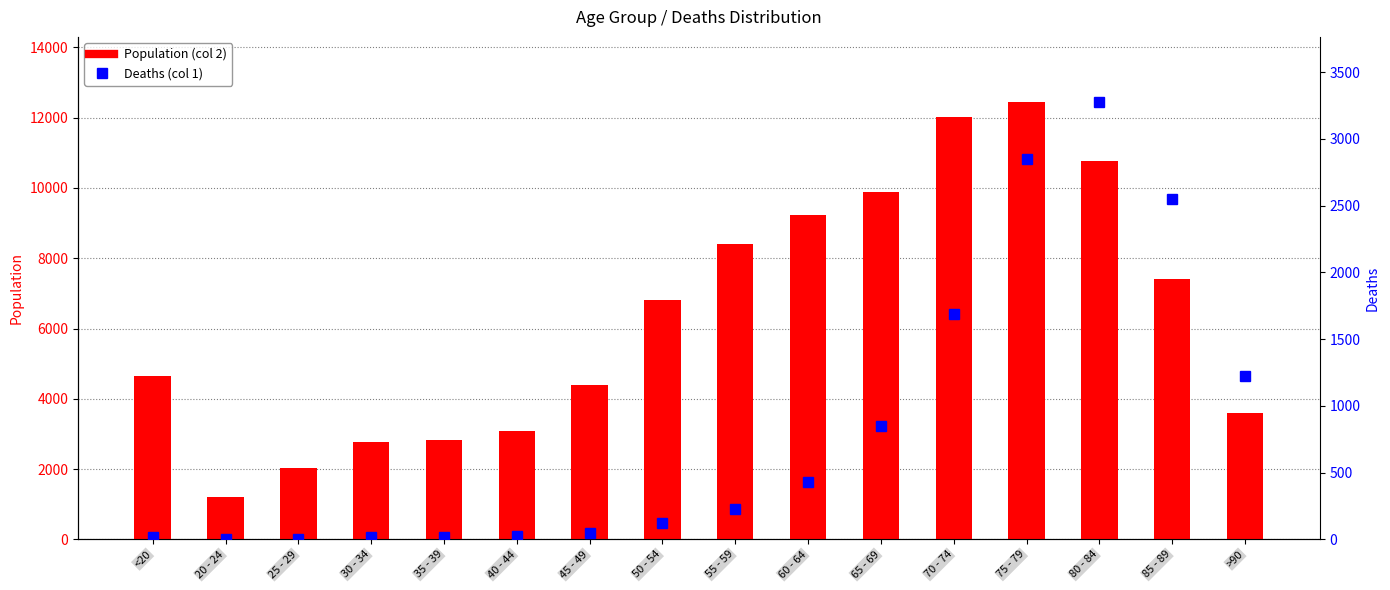

Where does the Deaths (col 1) series first go above 227?

60 - 64